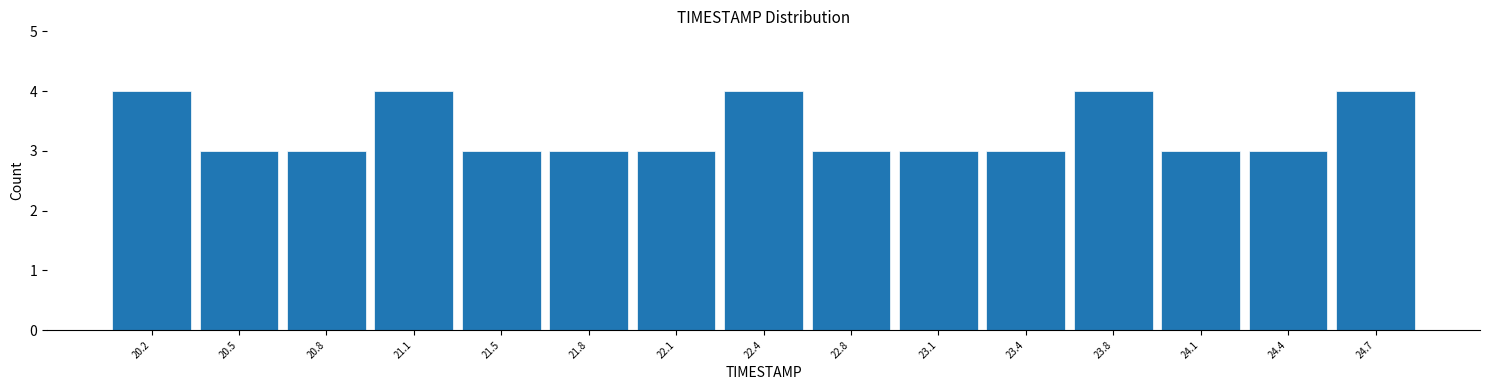

Reading left to right, list every bar in this chart as the range it spans on the x-axis followed by its height. Neither the bar edges nor the heights are printed on the chart, so give them approximately, as read against the axes.

20.00 to 20.35: 4
20.35 to 20.65: 3
20.65 to 21.00: 3
21.00 to 21.30: 4
21.30 to 21.65: 3
21.65 to 21.95: 3
21.95 to 22.30: 3
22.30 to 22.60: 4
22.60 to 22.95: 3
22.95 to 23.25: 3
23.25 to 23.60: 3
23.60 to 23.90: 4
23.90 to 24.25: 3
24.25 to 24.55: 3
24.55 to 24.90: 4